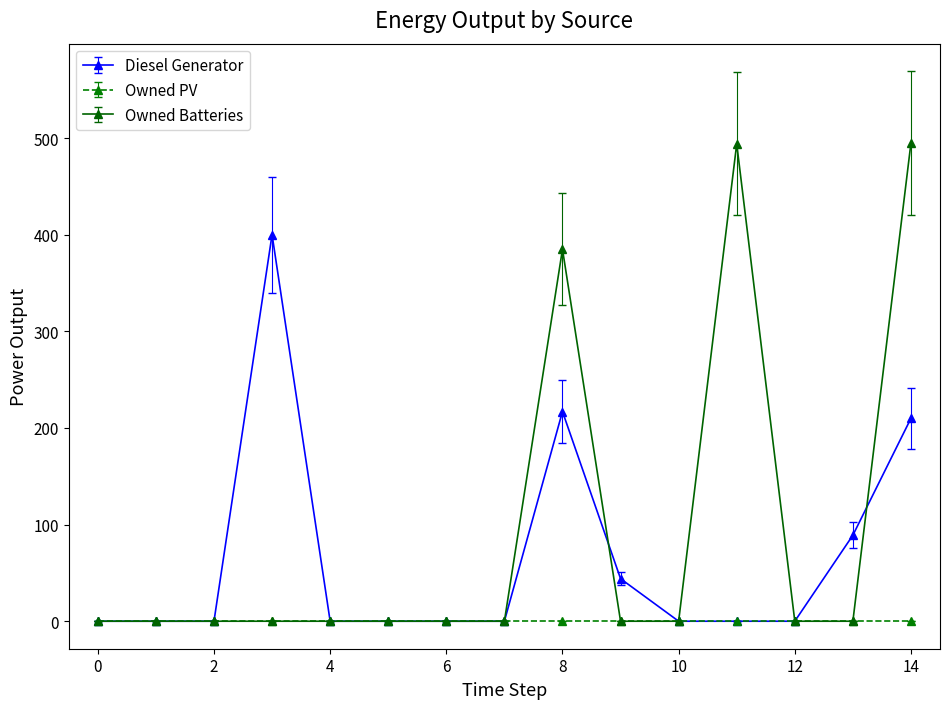

True or false: Diesel Generator and Owned Batteries cross at least once.

True